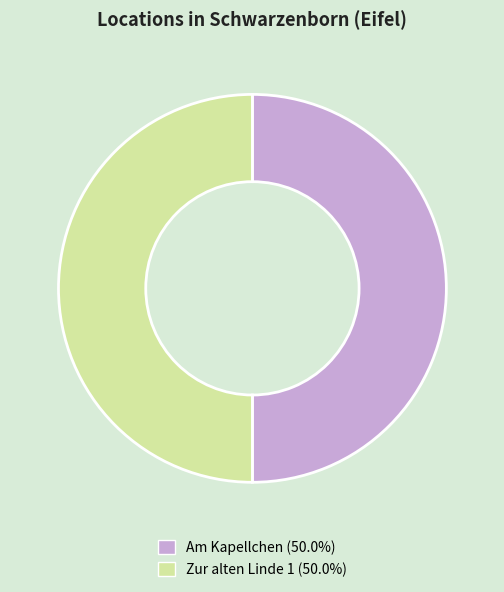

Combined, do Am Kapellchen and Zur alten Linde 1 account for over 50%?

Yes